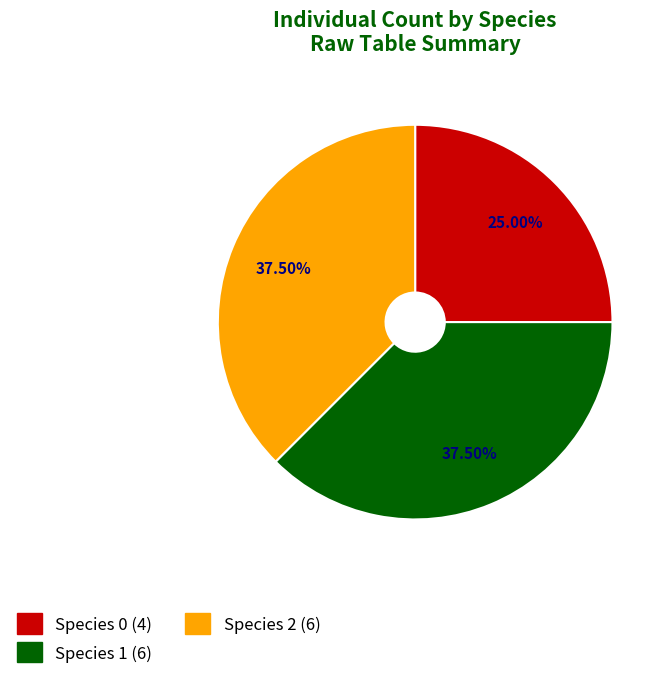

What is the ratio of the value at Species 0 (4) to the value at Species 2 (6)?

0.7